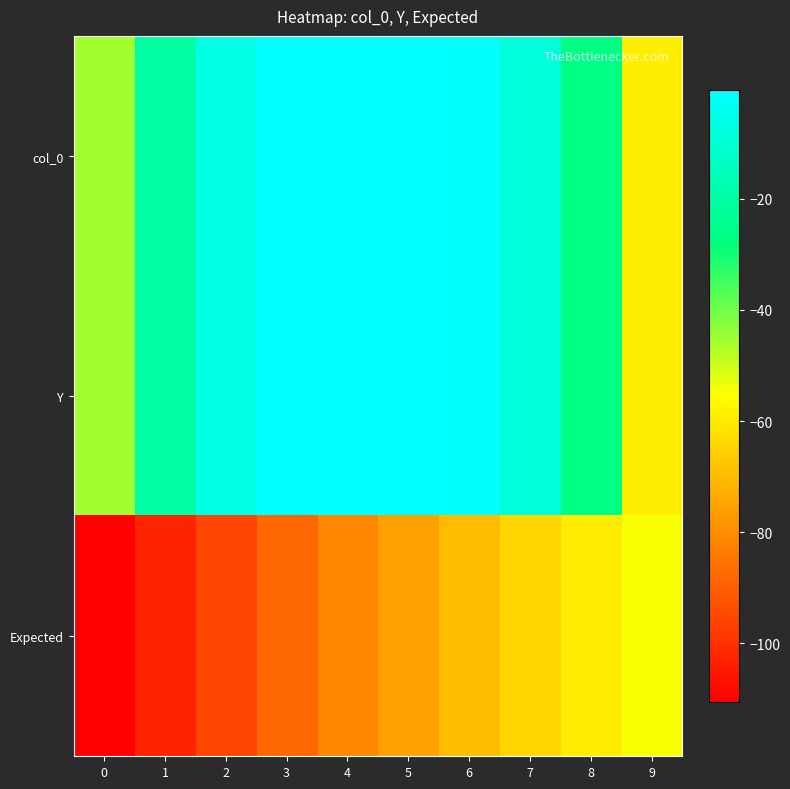

What is the total value across all series at 4?

-82.4